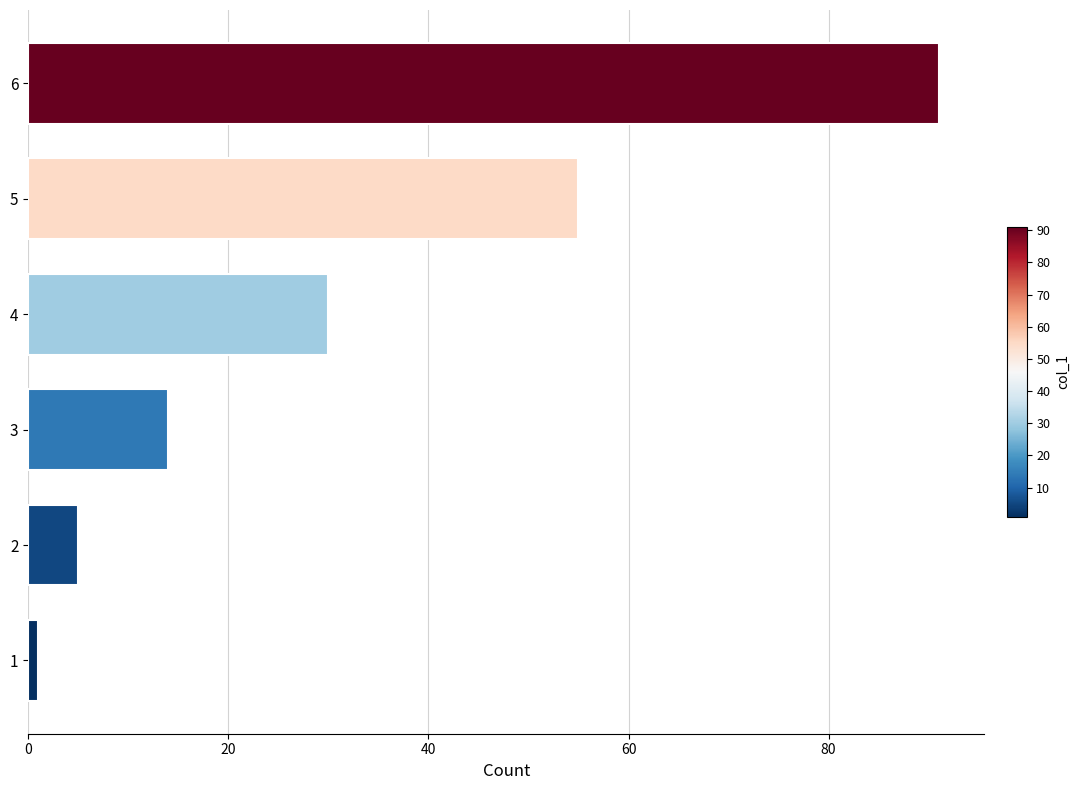

What is the average value?

33